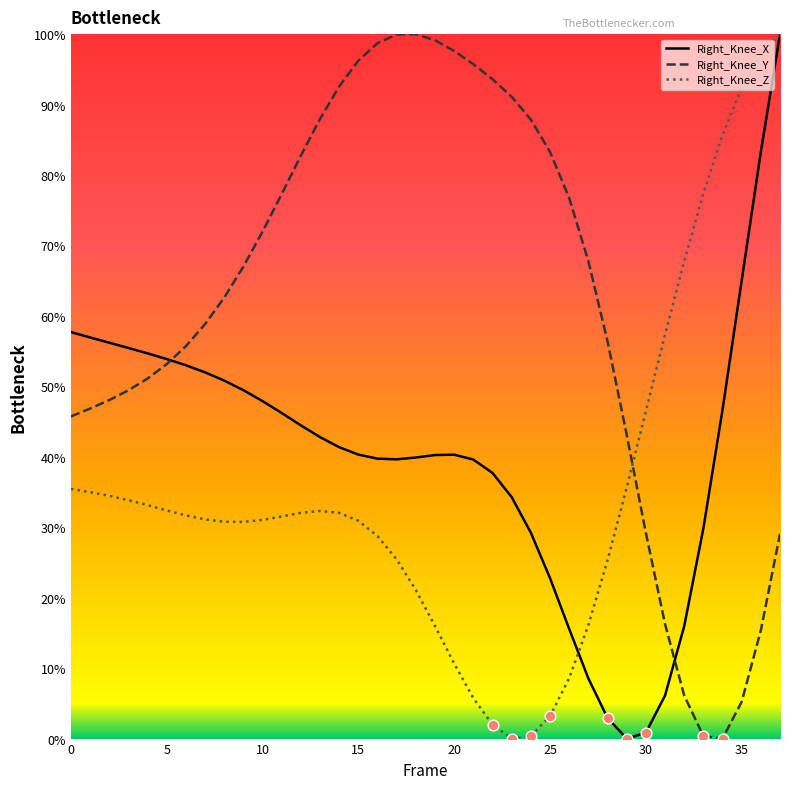

At which category is the sum across all series the highest?

37